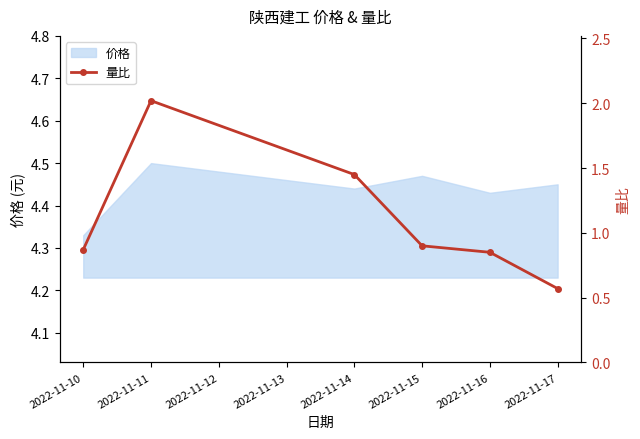

At which label does 价格 reach its peak?

2022-11-11